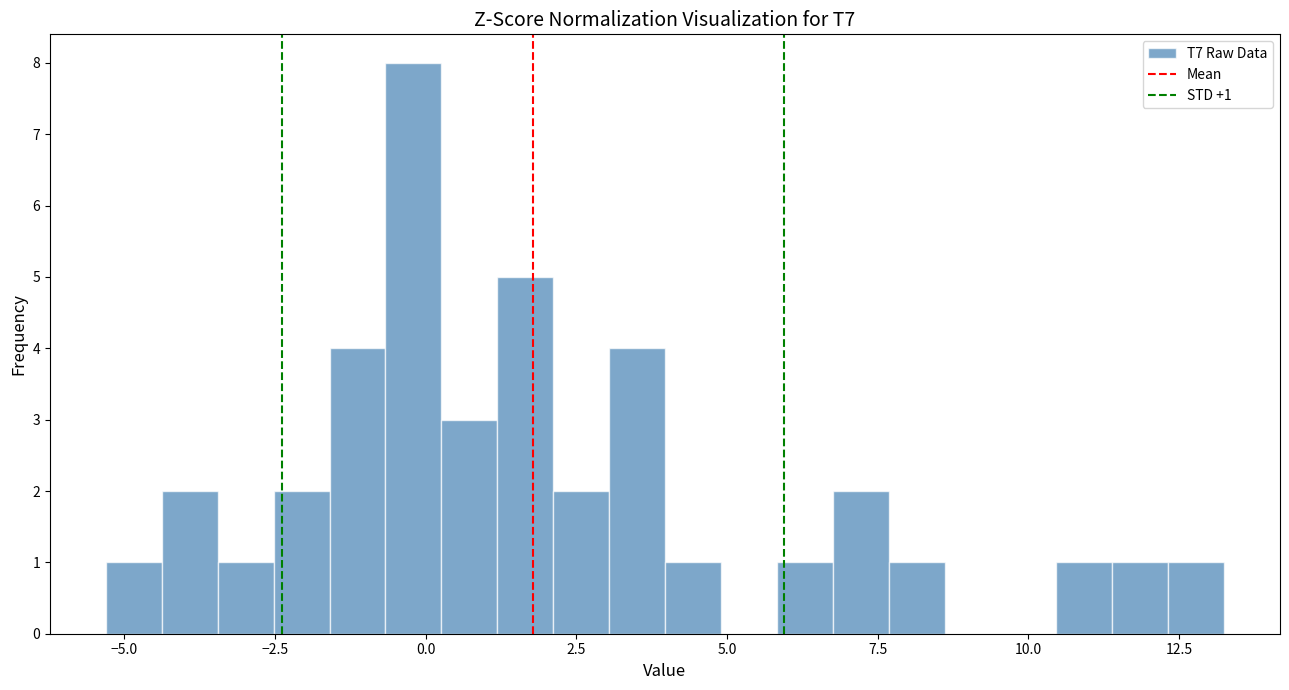

Read against the x-axis, roughly where is the centre of the tallest bar?

0.0